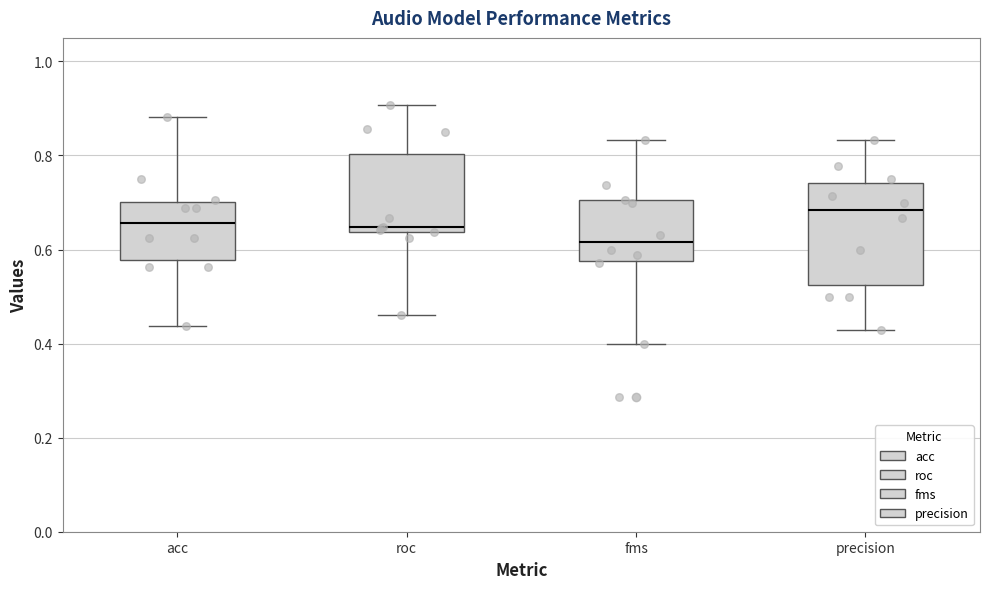

Reading left to right, transcribe this box plot: for each box, give where its median line is, the range the box spans, and where its two whiskers end, as read against the y-axis. The values are not printed on the chart, so give them approximately, as read against the axis.

acc: median 0.66, box 0.58 to 0.70, whiskers 0.44 to 0.88
roc: median 0.64 (just above the box's lower edge), box 0.64 to 0.80, whiskers 0.46 to 0.90
fms: median 0.62, box 0.58 to 0.70, whiskers 0.40 to 0.84
precision: median 0.68, box 0.52 to 0.74, whiskers 0.42 to 0.84